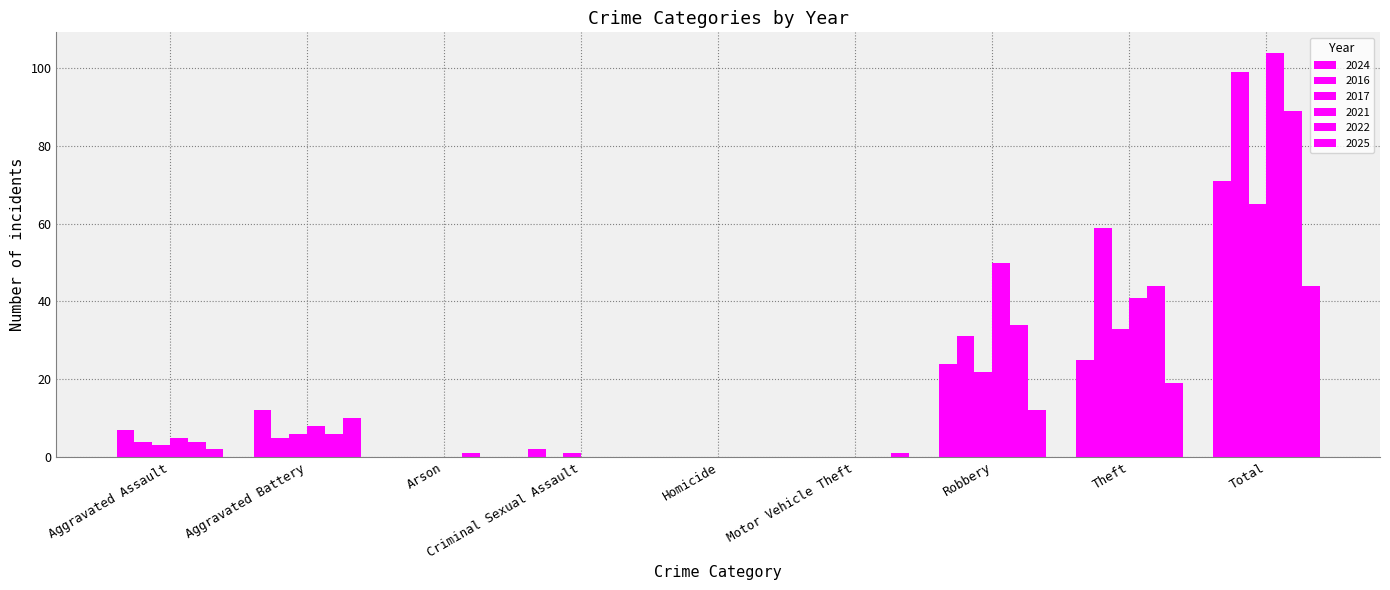

True or false: 2016 has a value of 47 at Robbery.

False